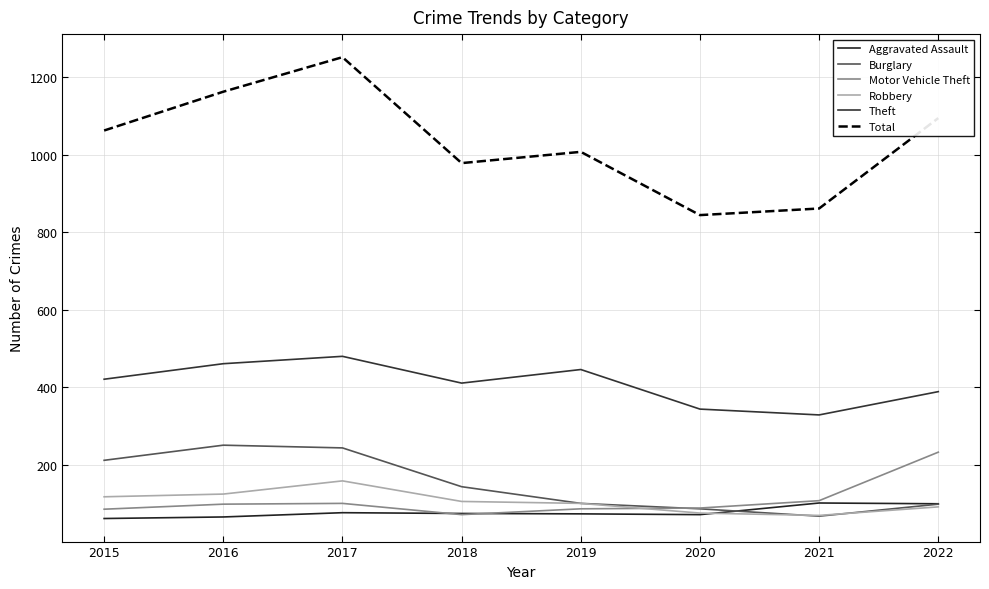

At which category is the sum across all series the highest?

2017